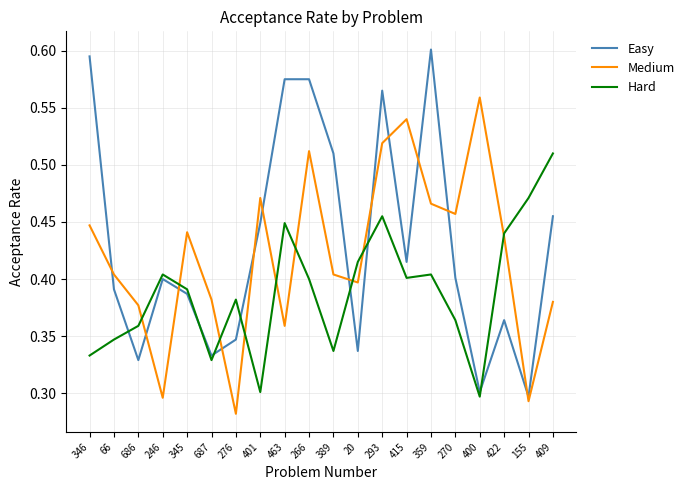

Which series ends up on top after the final intersection of Hard and Easy?

Hard